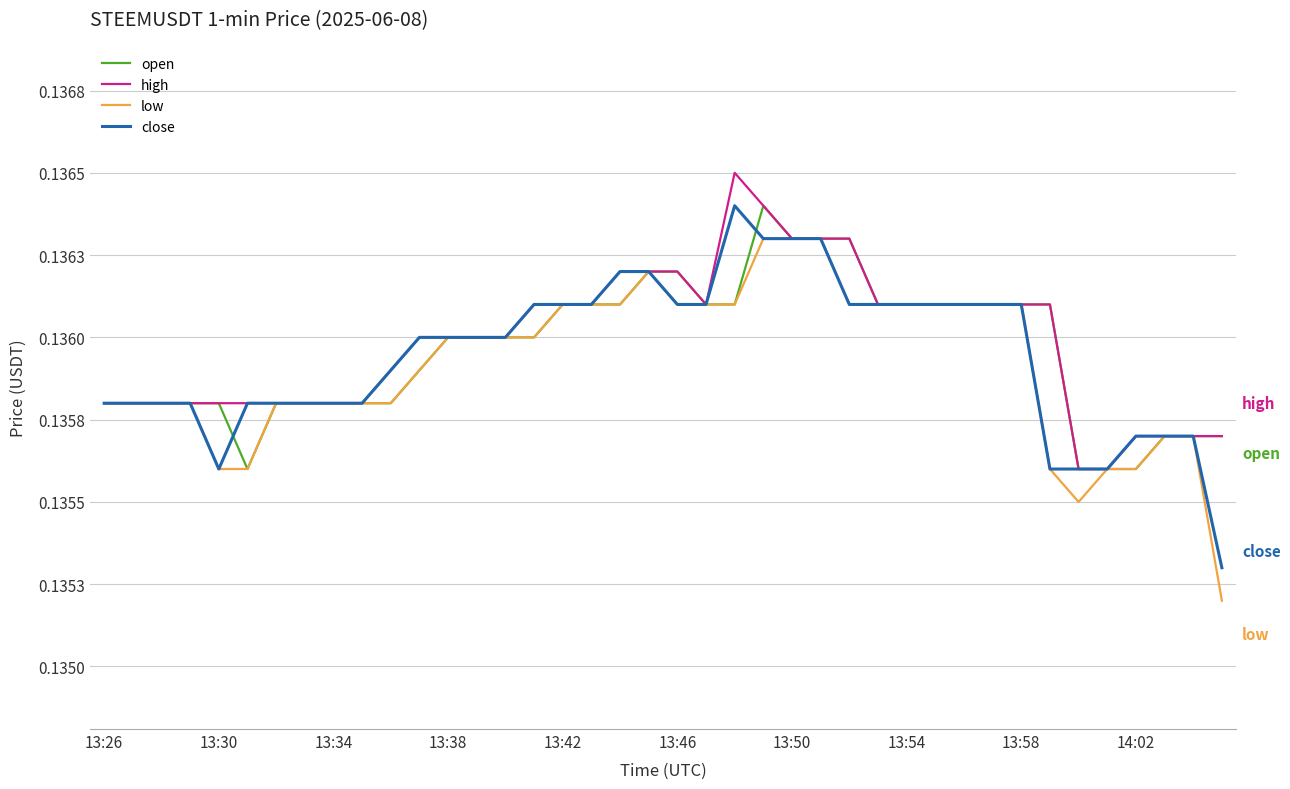

Which series ends up on top after the final intersection of open and close?

open